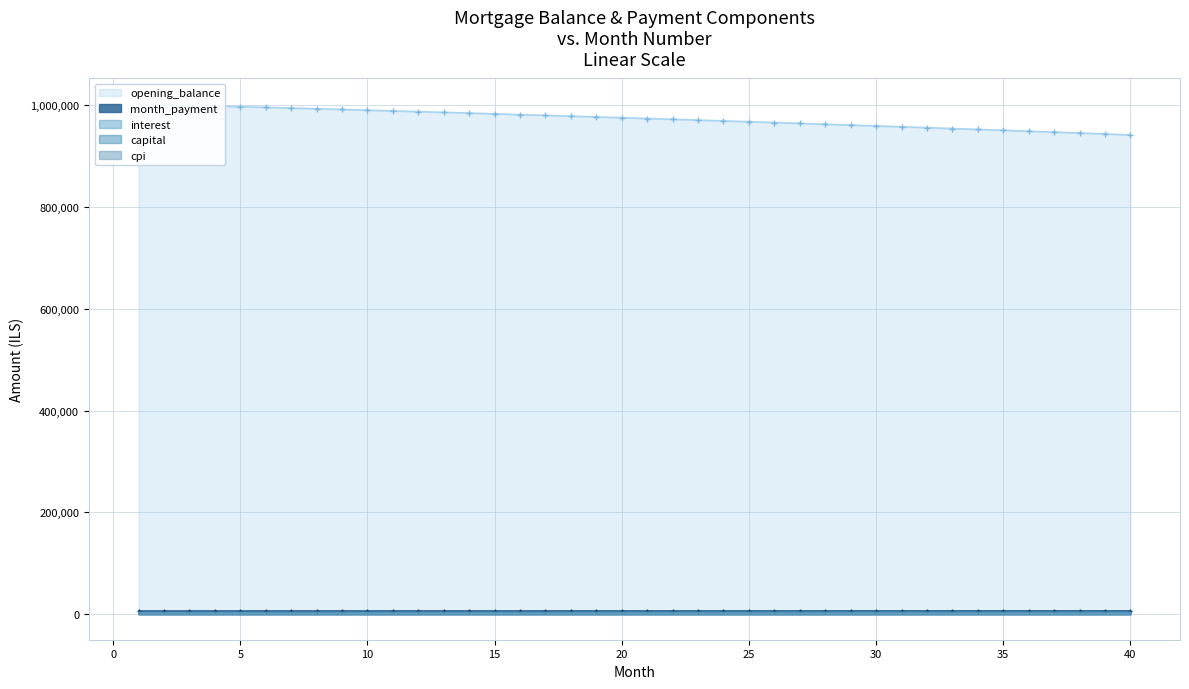

What are all the series names shown in the legend?

opening_balance, interest, capital, month_payment, cpi